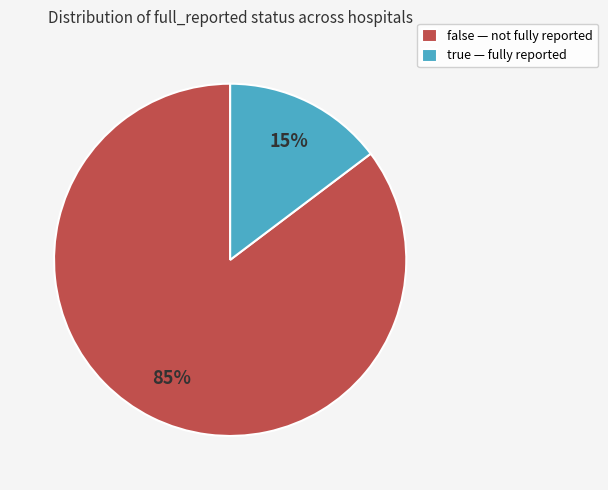

To the nearest percent, what percentage of the pie is false?

85%